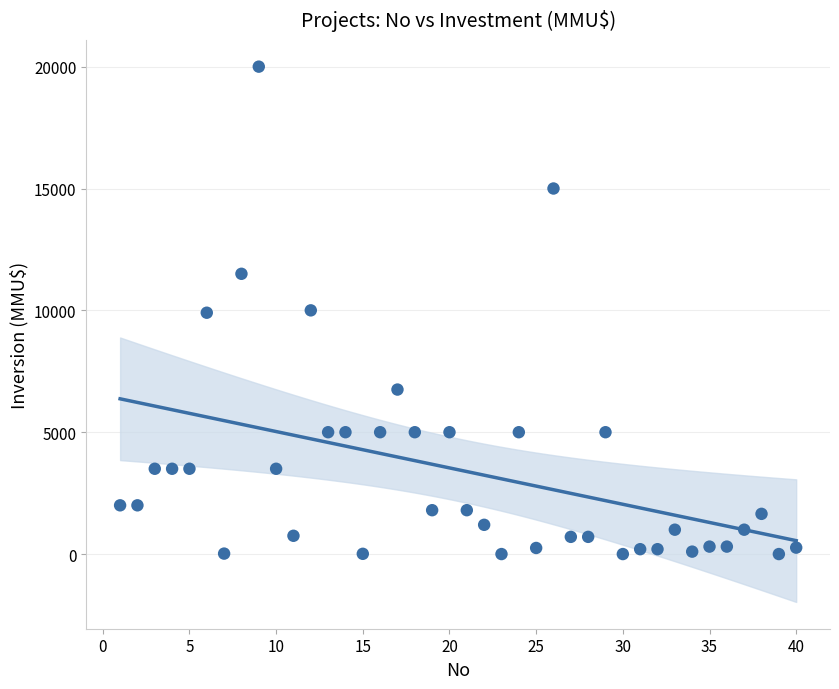

What is the range of X values (max minus min)?

39